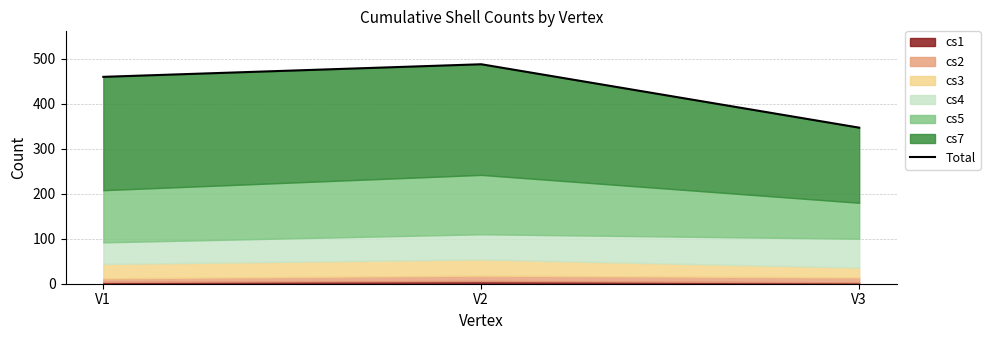

What is the value of the 2nd point from the left?

488